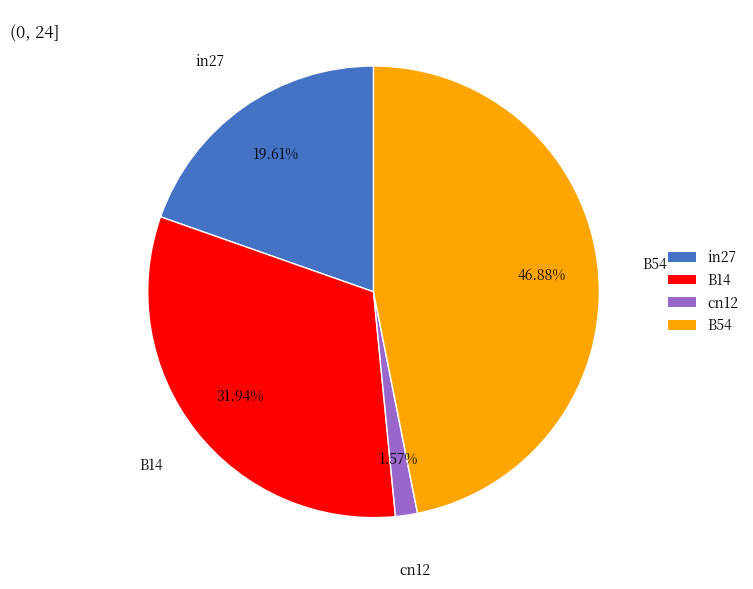

To the nearest percent, what is the difference between the largest and smallest slice percentages?

45%